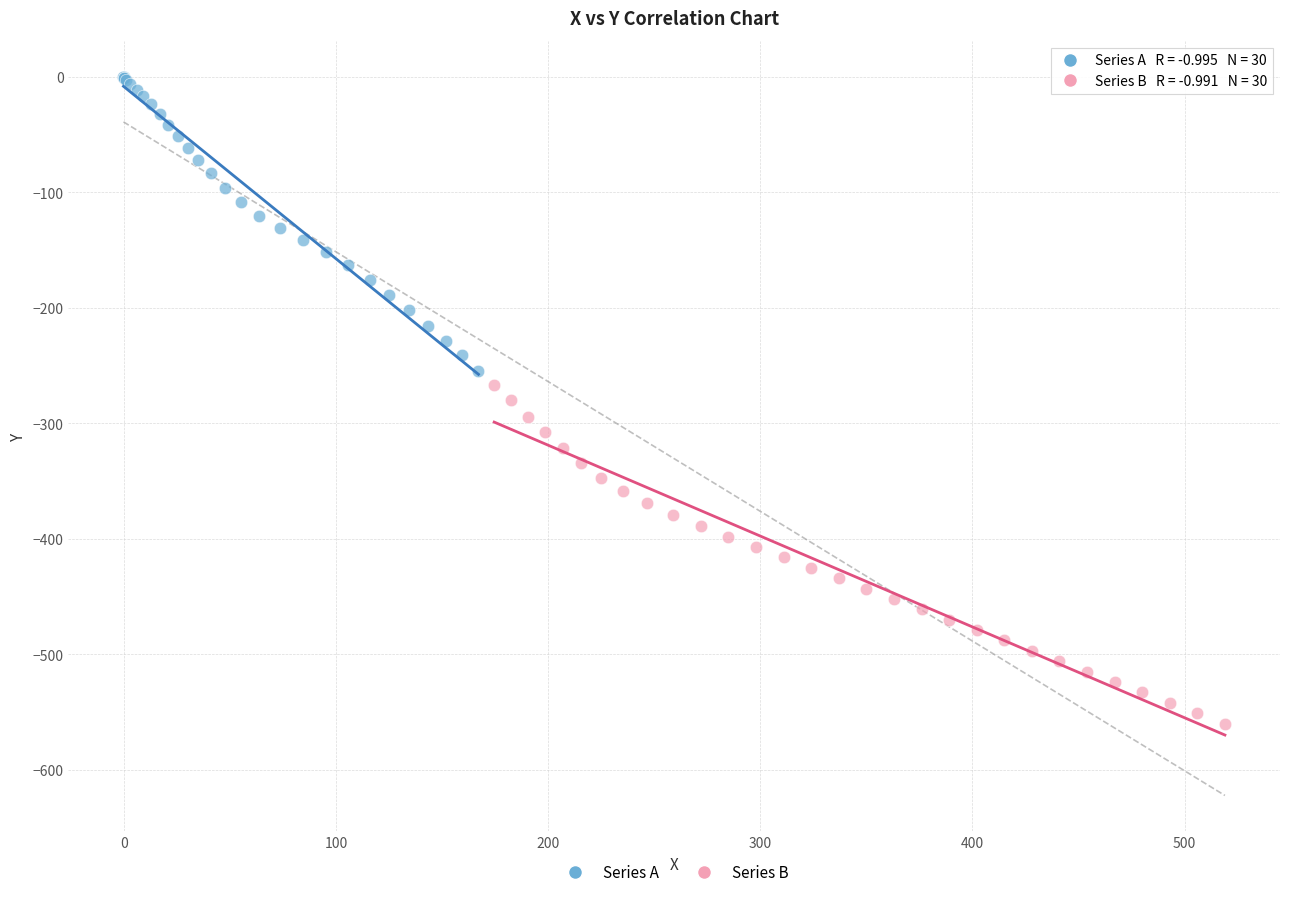

Which series contains the lowest Y value?

Series B